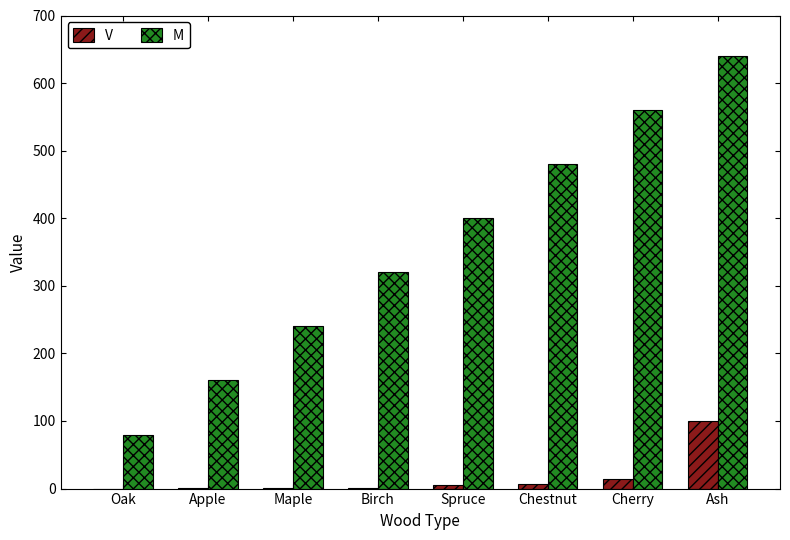

Where is M nearest to the value 360?

Birch